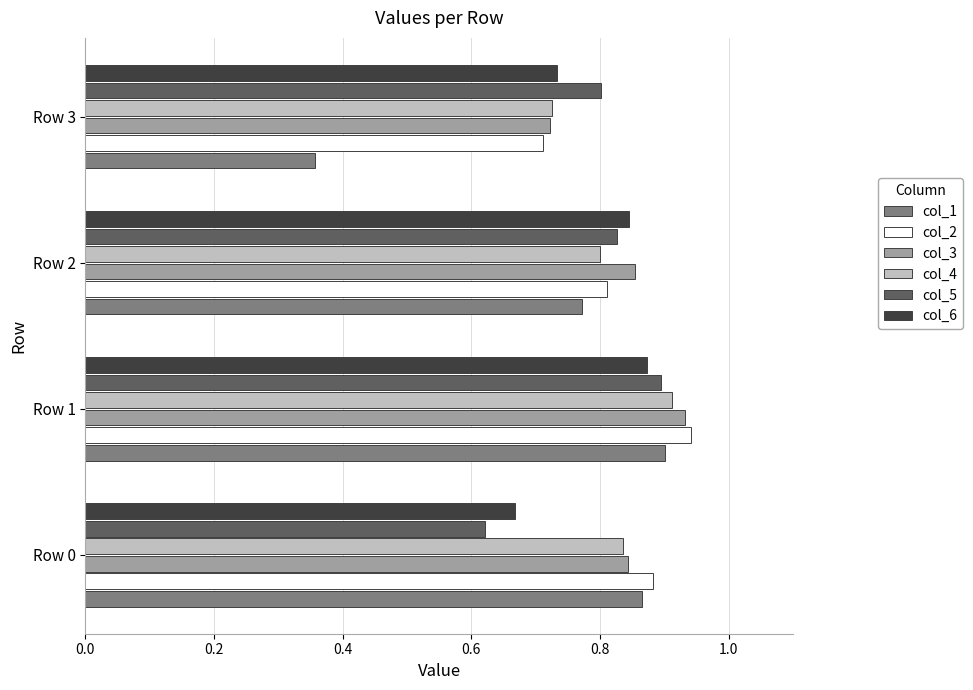

List the labels in order of col_5 value, smallest first.

Row 0, Row 3, Row 2, Row 1